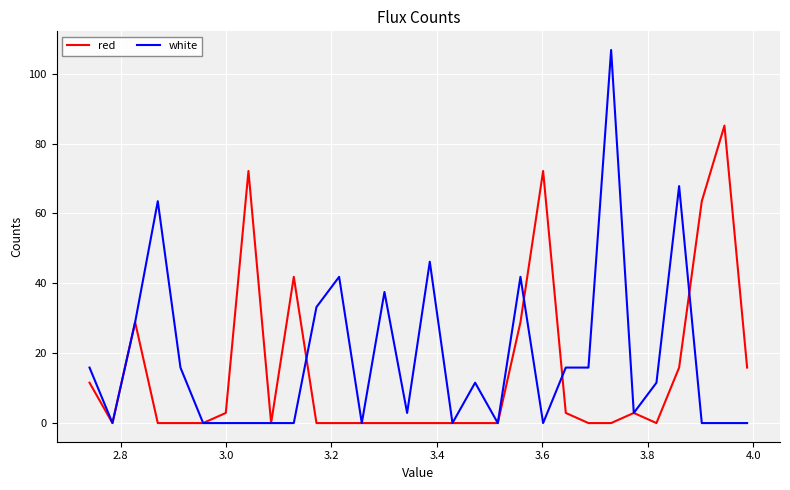

What is the highest value of the white series?

106.8